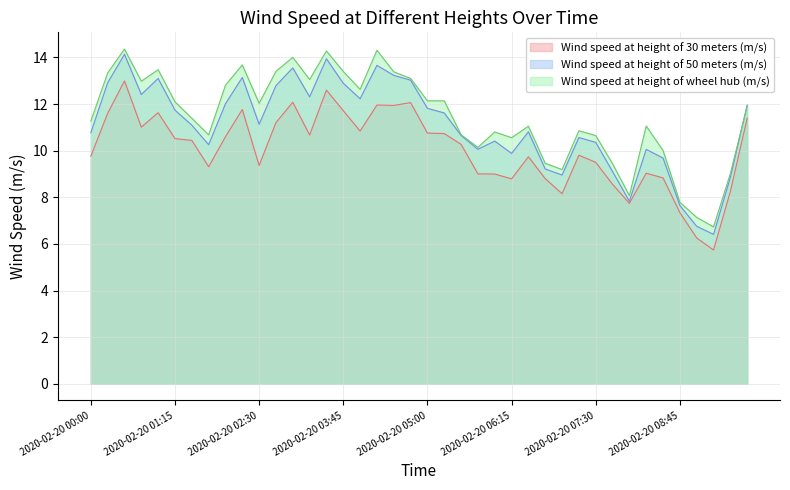

Is it true that Wind speed at height of wheel hub (m/s) equals 13.7 at 2020-02-20 02:15?

True